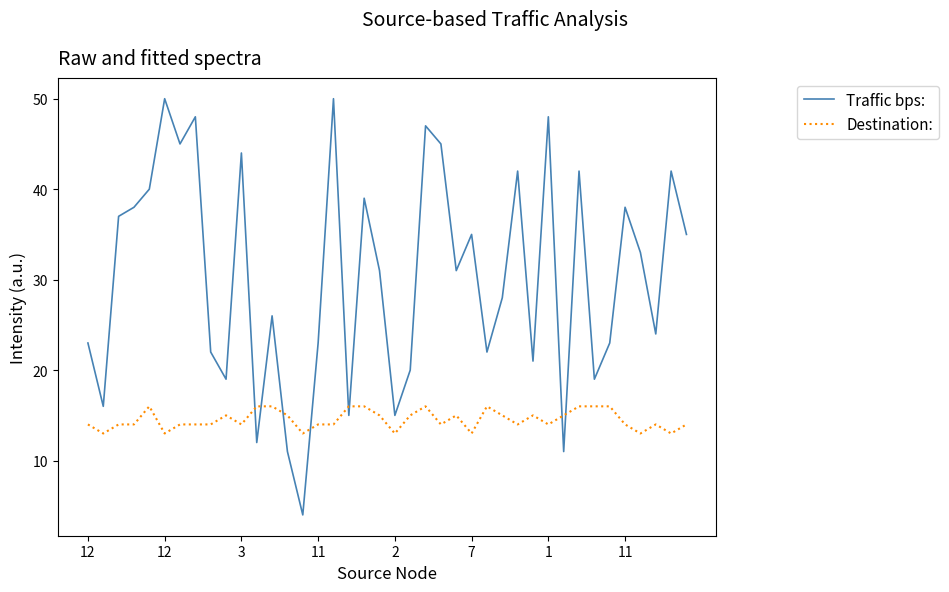

Rank the series by their maximum value, from lowest to highest.

Destination:, Traffic bps: